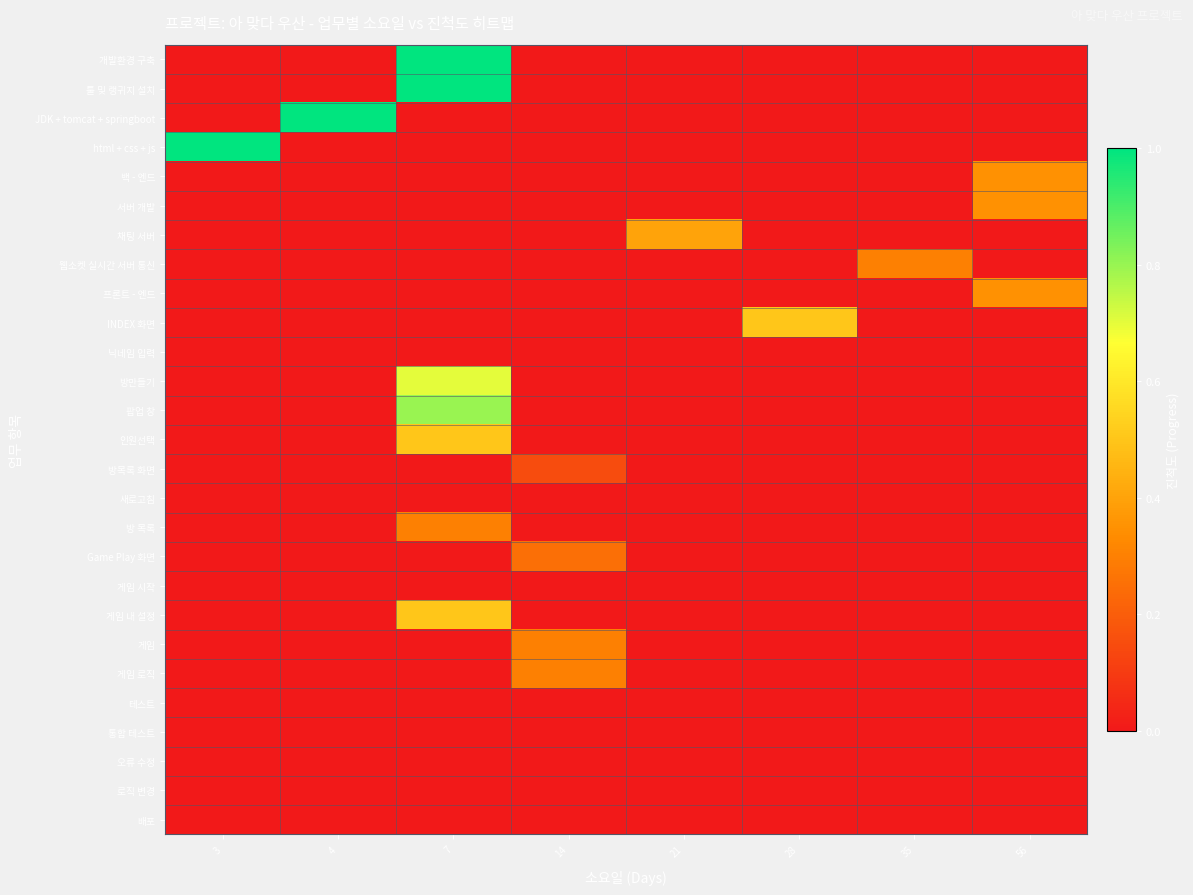

Reading right to left, what are all the values shown in this chart?

개발환경 구축: 56=0.0	35=0.0	28=0.0	21=0.0	14=0.0	7=1.0	4=0.0	3=0.0
툴 및 랭귀지 설치: 56=0.0	35=0.0	28=0.0	21=0.0	14=0.0	7=1.0	4=0.0	3=0.0
JDK + tomcat + springboot: 56=0.0	35=0.0	28=0.0	21=0.0	14=0.0	7=0.0	4=1.0	3=0.0
html + css + js: 56=0.0	35=0.0	28=0.0	21=0.0	14=0.0	7=0.0	4=0.0	3=1.0
백 - 엔드: 56=0.3	35=0.0	28=0.0	21=0.0	14=0.0	7=0.0	4=0.0	3=0.0
서버 개발: 56=0.3	35=0.0	28=0.0	21=0.0	14=0.0	7=0.0	4=0.0	3=0.0
채팅 서버: 56=0.0	35=0.0	28=0.0	21=0.4	14=0.0	7=0.0	4=0.0	3=0.0
웹소켓 실시간 서버 통신: 56=0.0	35=0.3	28=0.0	21=0.0	14=0.0	7=0.0	4=0.0	3=0.0
프론트 - 엔드: 56=0.3	35=0.0	28=0.0	21=0.0	14=0.0	7=0.0	4=0.0	3=0.0
INDEX 화면: 56=0.0	35=0.0	28=0.5	21=0.0	14=0.0	7=0.0	4=0.0	3=0.0
닉네임 입력: 56=0.0	35=0.0	28=0.0	21=0.0	14=0.0	7=0.0	4=0.0	3=0.0
방만들기: 56=0.0	35=0.0	28=0.0	21=0.0	14=0.0	7=0.7	4=0.0	3=0.0
팝업 창: 56=0.0	35=0.0	28=0.0	21=0.0	14=0.0	7=0.8	4=0.0	3=0.0
인원선택: 56=0.0	35=0.0	28=0.0	21=0.0	14=0.0	7=0.5	4=0.0	3=0.0
방목록 화면: 56=0.0	35=0.0	28=0.0	21=0.0	14=0.1	7=0.0	4=0.0	3=0.0
새로고침: 56=0.0	35=0.0	28=0.0	21=0.0	14=0.0	7=0.0	4=0.0	3=0.0
방 목록: 56=0.0	35=0.0	28=0.0	21=0.0	14=0.0	7=0.3	4=0.0	3=0.0
Game Play 화면: 56=0.0	35=0.0	28=0.0	21=0.0	14=0.2	7=0.0	4=0.0	3=0.0
게임 시작: 56=0.0	35=0.0	28=0.0	21=0.0	14=0.0	7=0.0	4=0.0	3=0.0
게임 내 설정: 56=0.0	35=0.0	28=0.0	21=0.0	14=0.0	7=0.5	4=0.0	3=0.0
게임: 56=0.0	35=0.0	28=0.0	21=0.0	14=0.3	7=0.0	4=0.0	3=0.0
게임 로직: 56=0.0	35=0.0	28=0.0	21=0.0	14=0.3	7=0.0	4=0.0	3=0.0
테스트: 56=0.0	35=0.0	28=0.0	21=0.0	14=0.0	7=0.0	4=0.0	3=0.0
통합 테스트: 56=0.0	35=0.0	28=0.0	21=0.0	14=0.0	7=0.0	4=0.0	3=0.0
오류 수정: 56=0.0	35=0.0	28=0.0	21=0.0	14=0.0	7=0.0	4=0.0	3=0.0
로직 변경: 56=0.0	35=0.0	28=0.0	21=0.0	14=0.0	7=0.0	4=0.0	3=0.0
배포: 56=0.0	35=0.0	28=0.0	21=0.0	14=0.0	7=0.0	4=0.0	3=0.0